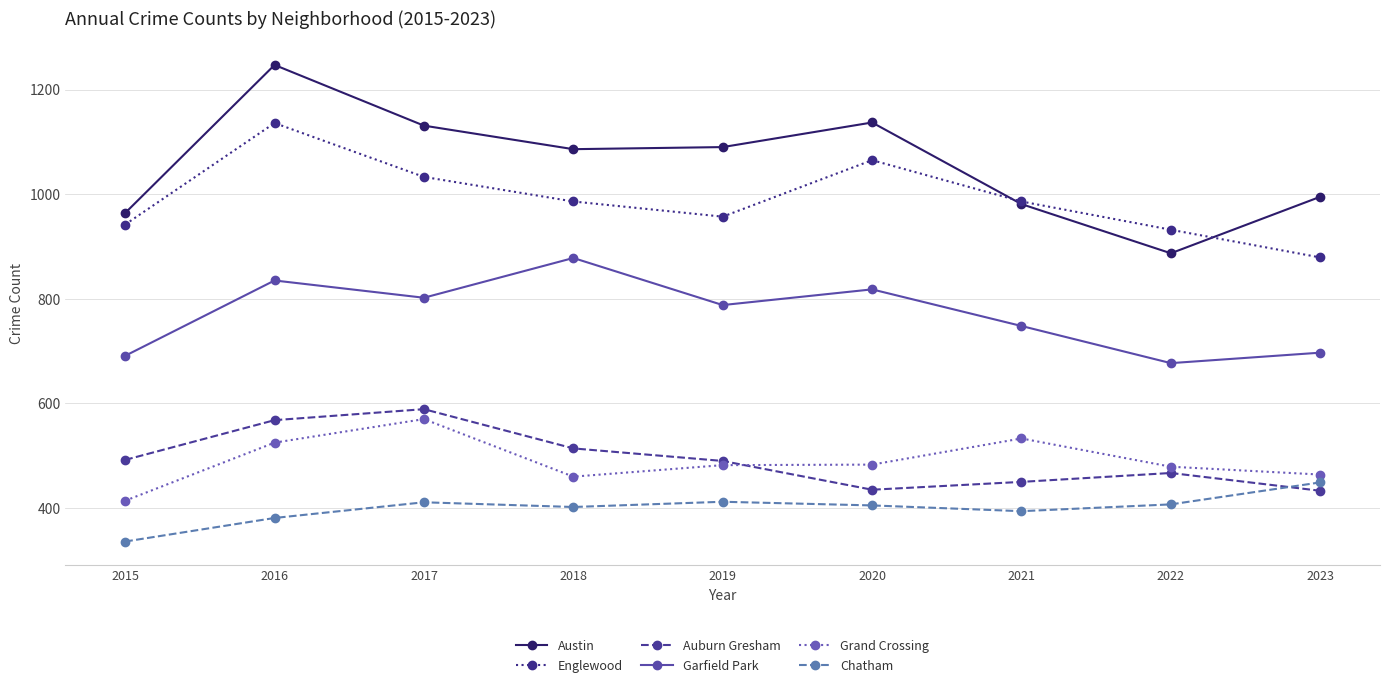

What is the spread (max minus min) of values at 2016?

866